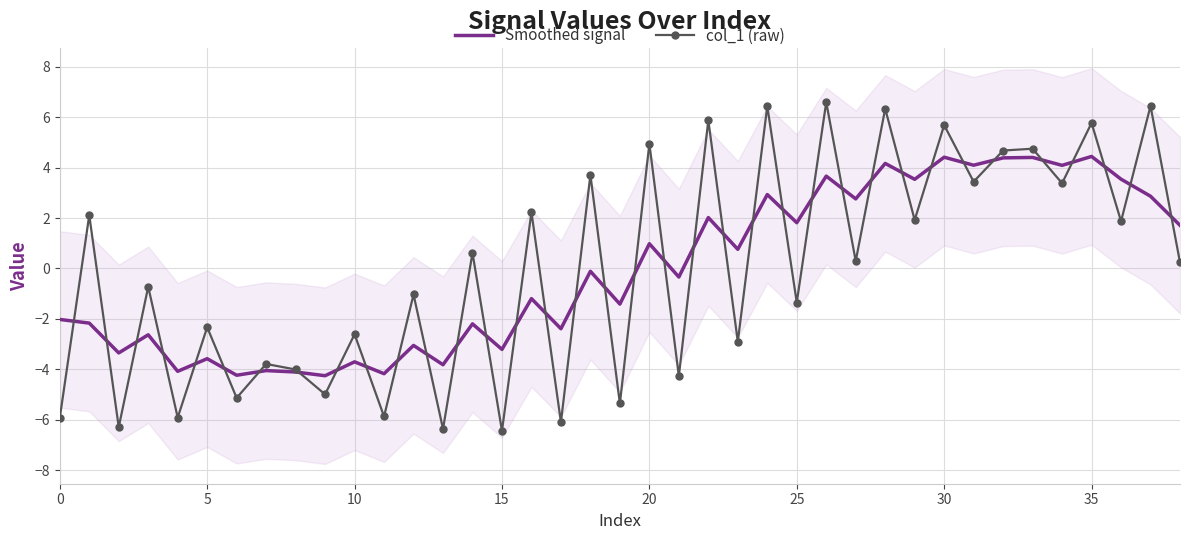

What is the highest value of the Smoothed signal series?

4.4